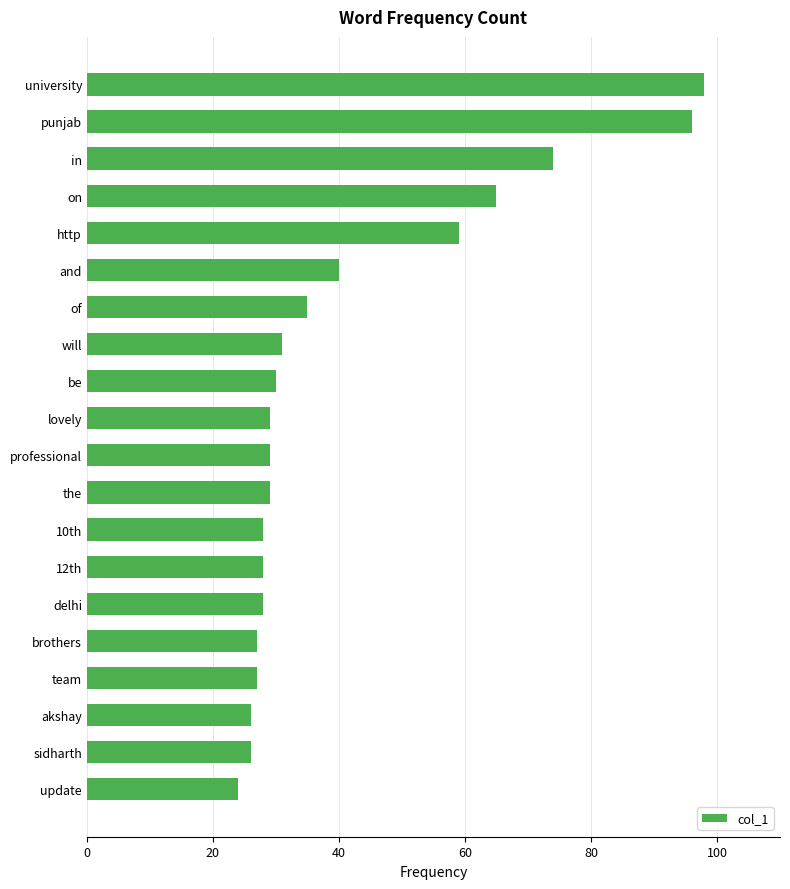

Are the bars grouped side by side (vs. stacked)?

No